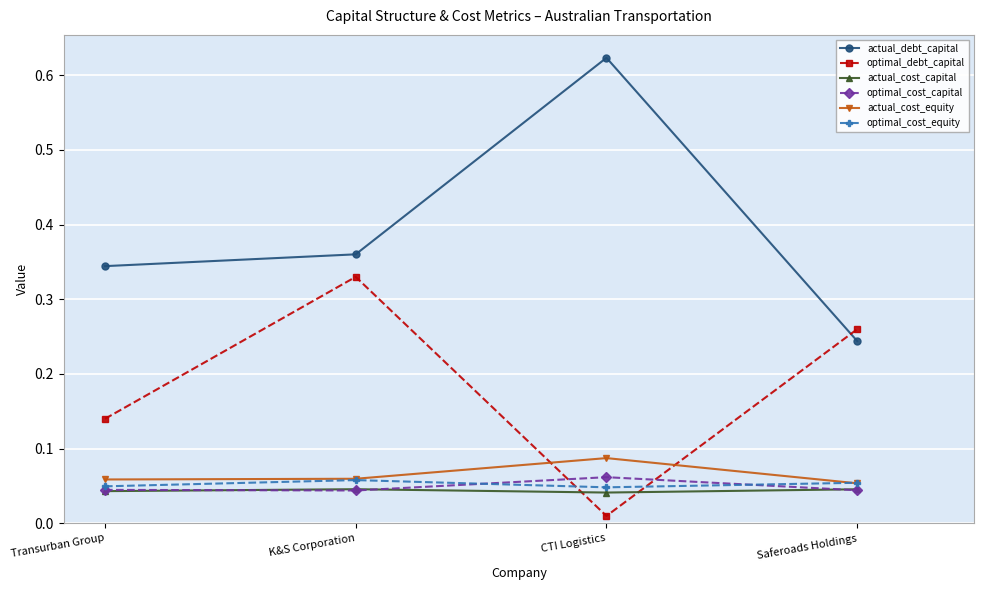

Which series has the largest range (max minus min)?

actual_debt_capital